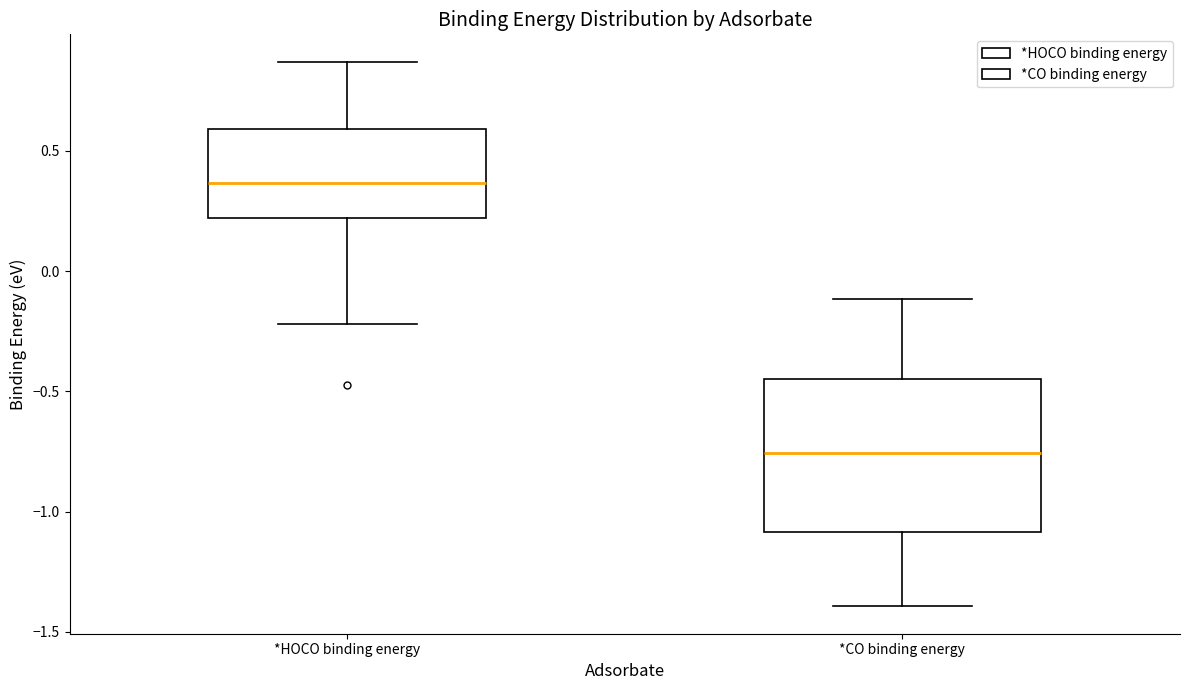

Where does the lower whisker of the box for *CO binding energy end on the y-axis? The values are not printed on the chart, so give them approximately, as read against the axis.

-1.40